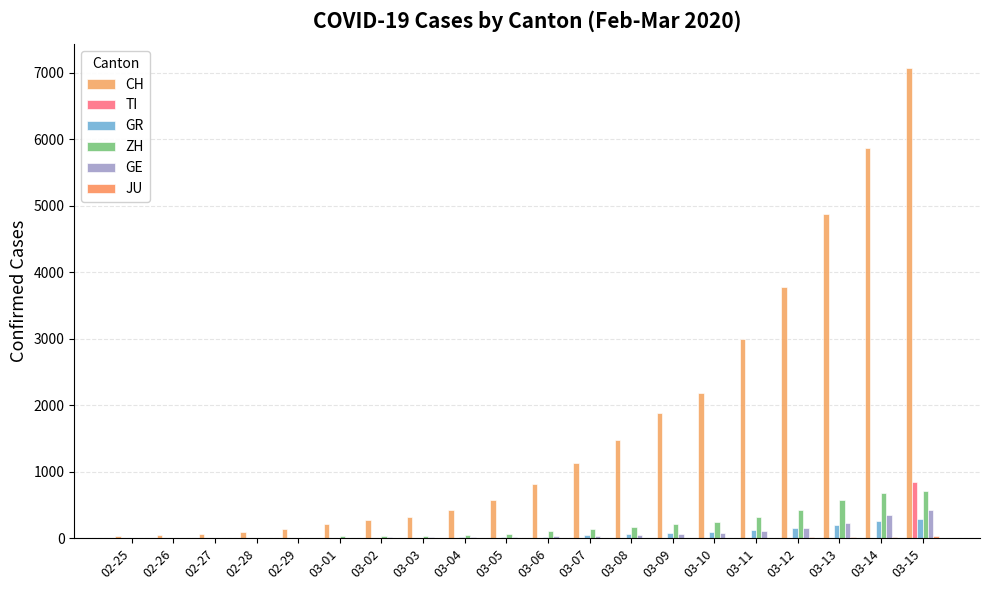

Does the chart contain stacked bars?

No